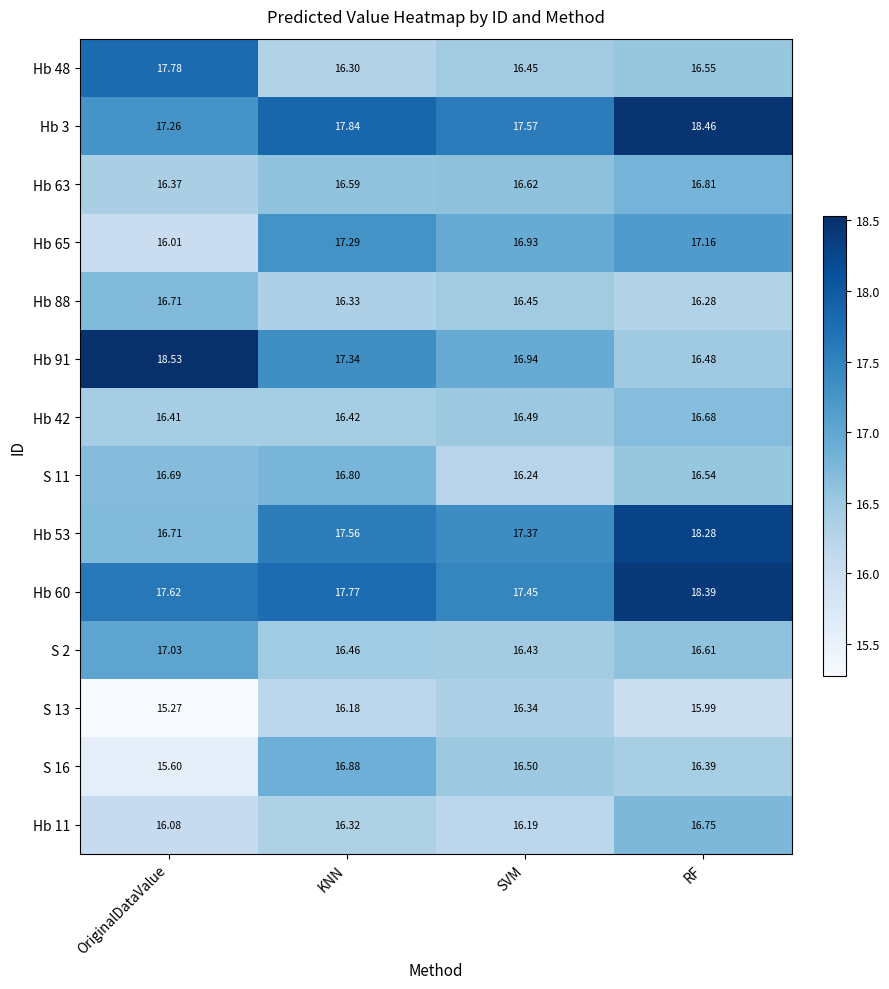

Which series has the largest total across all categories?

Hb 60